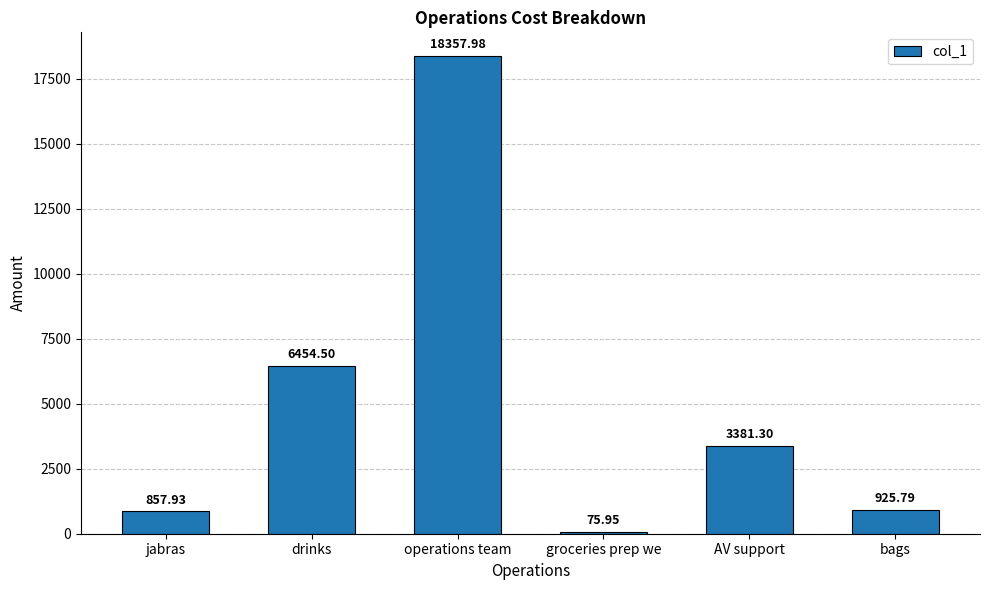

Rank the categories by value from highest to lowest.

operations team, drinks, AV support, bags, jabras, groceries prep we